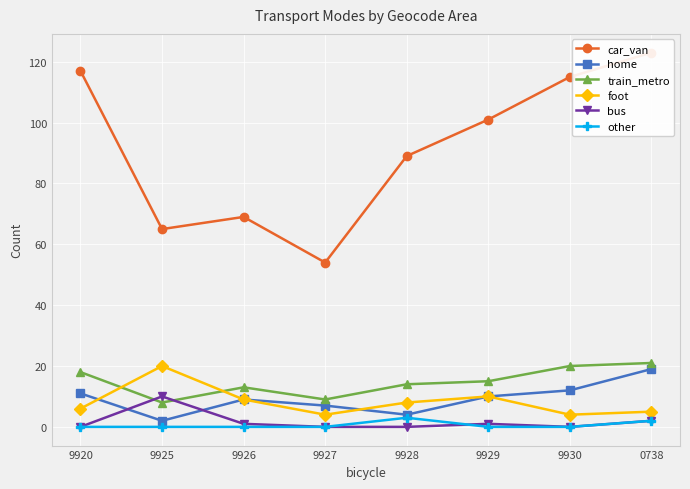

Is it true that foot equals 10 at 9929?

True